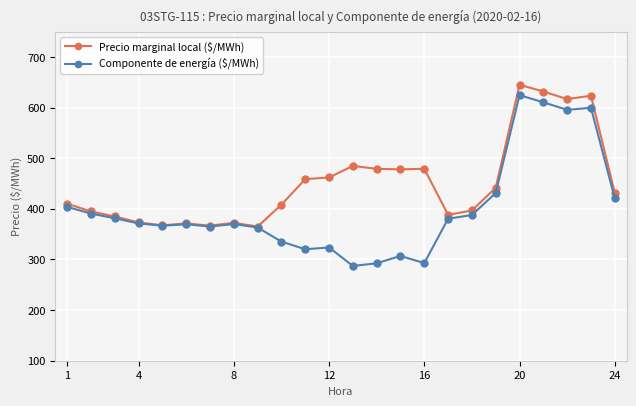

Which series has the widest spread of values?

Componente de energía ($/MWh)